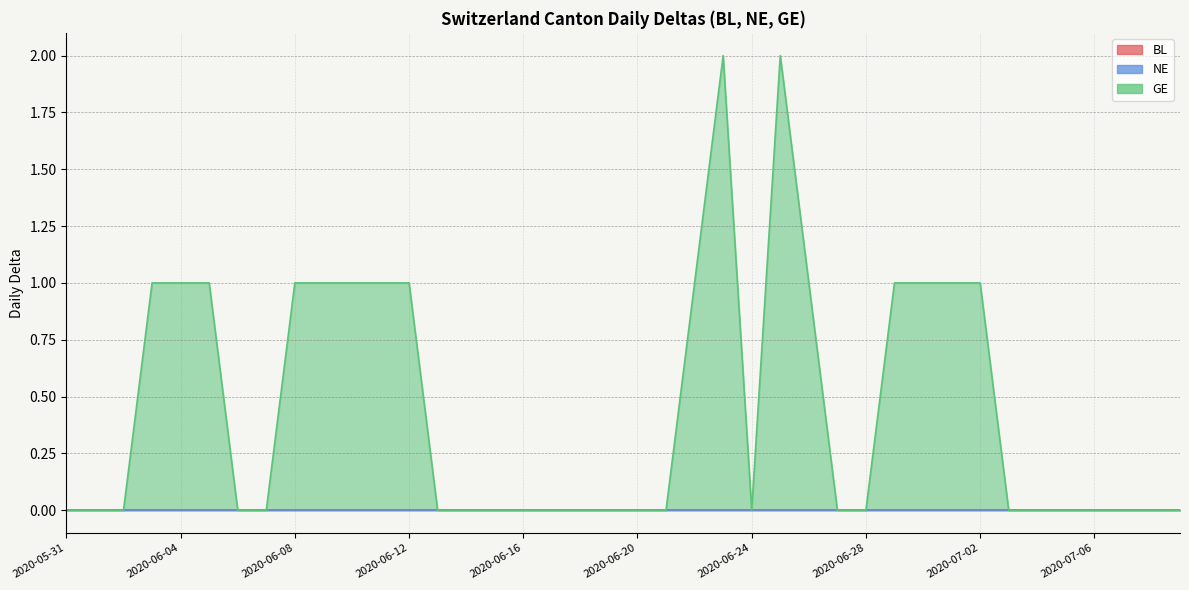

What is the difference between the second highest and second lowest values in the GE series?

2